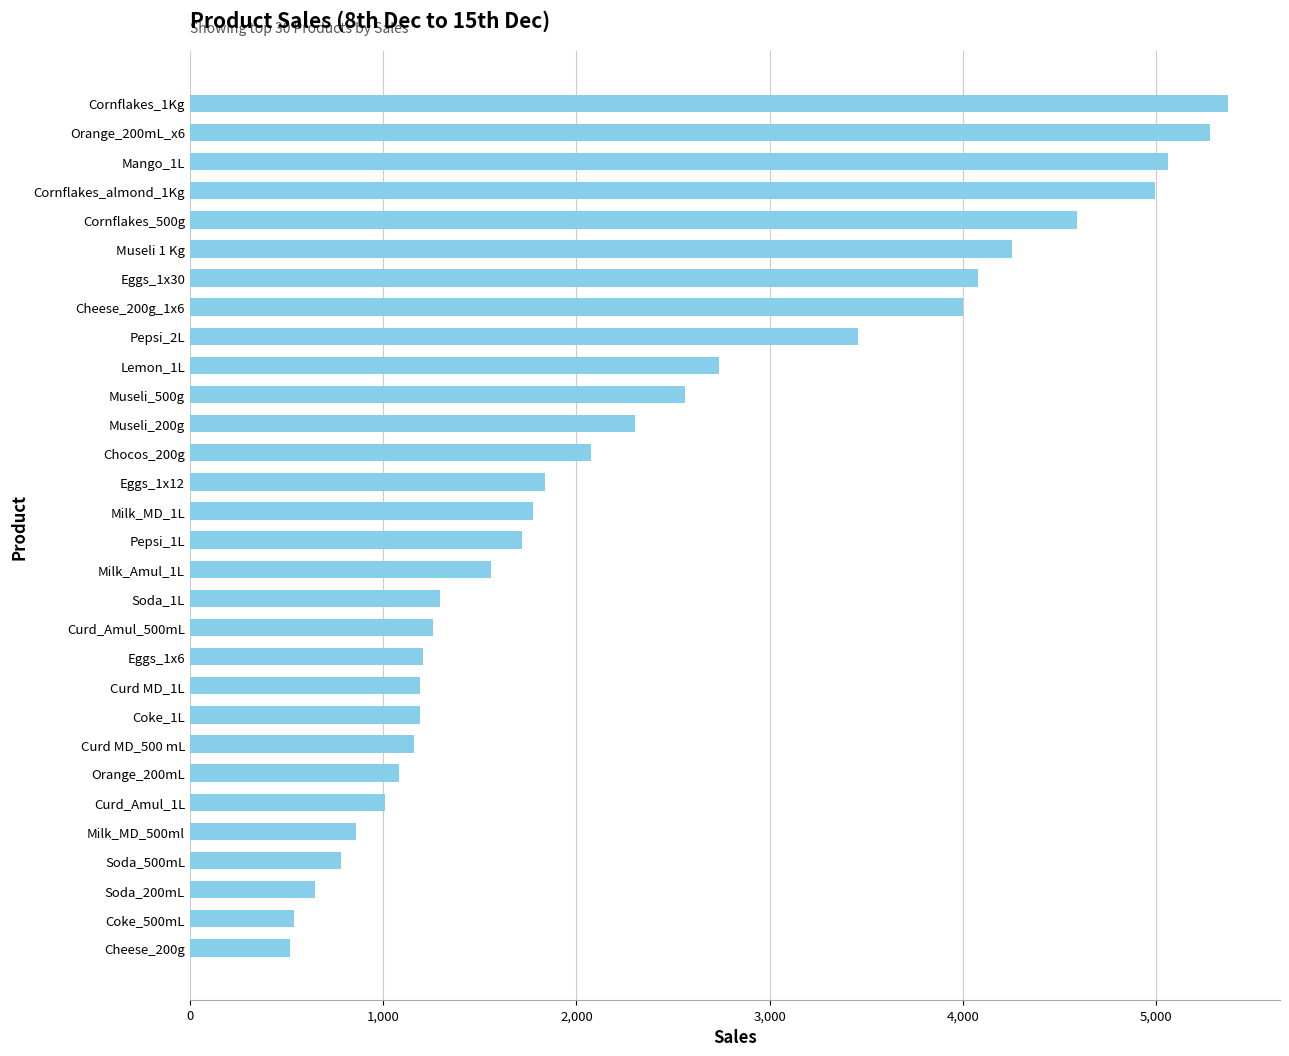

How many bars are there in total?

30